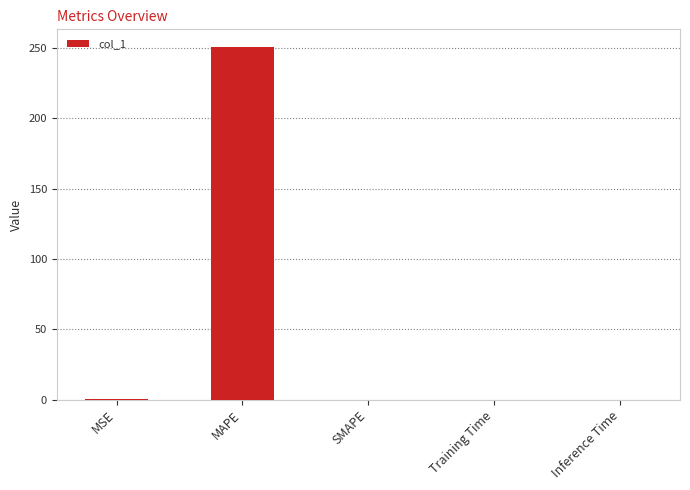

How many data points does each series have?

5